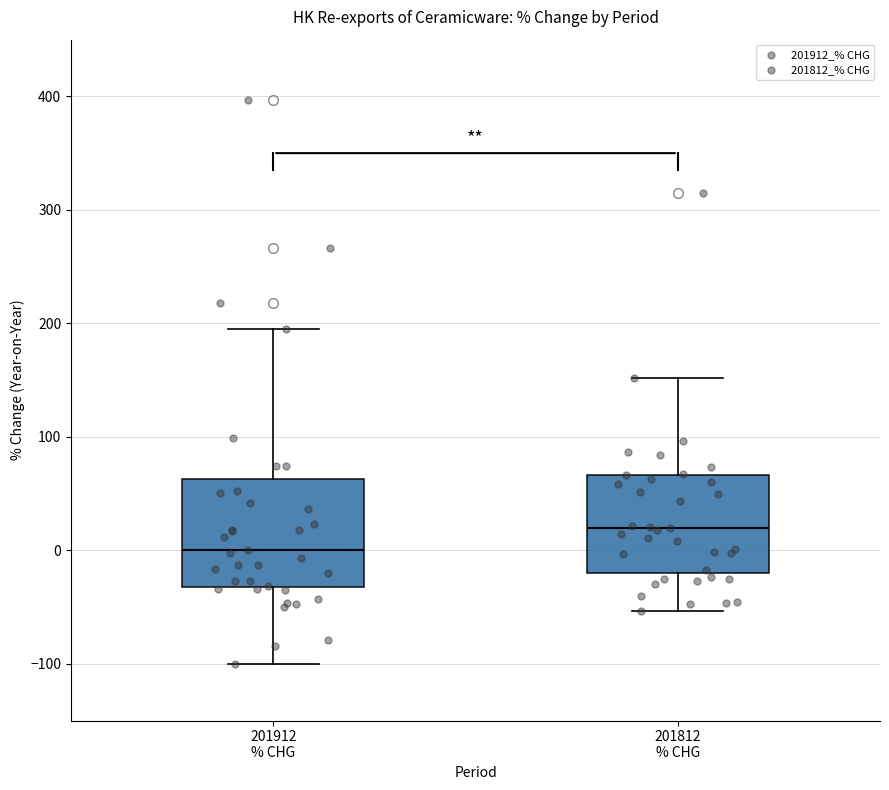

Which box's median line is the highest?

201812 % CHG